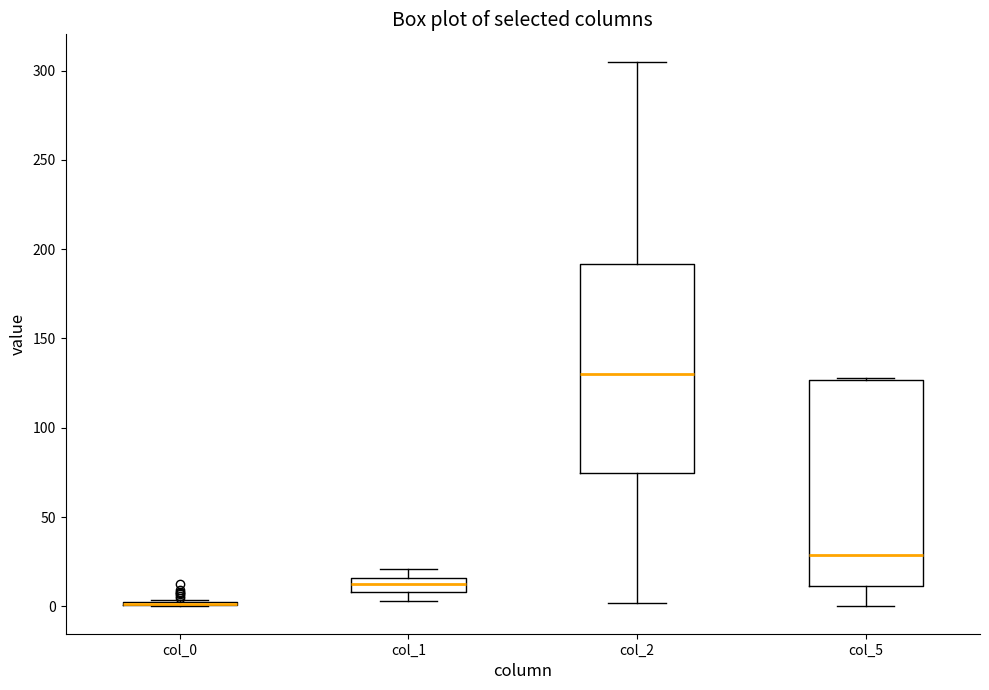

Reading left to right, transcribe this box plot: for each box, give where its median line is, the range the box spans, and where its two whiskers end, as read against the y-axis. The values are not printed on the chart, so give them approximately, as read against the axis.

col_0: box collapsed to a line at 0, whiskers 0 to 5
col_1: median 15 (inside the box), box 10 to 15, whiskers 5 to 20
col_2: median 130, box 75 to 190, whiskers 0 to 305
col_5: median 30, box 10 to 125, whiskers 0 to 130